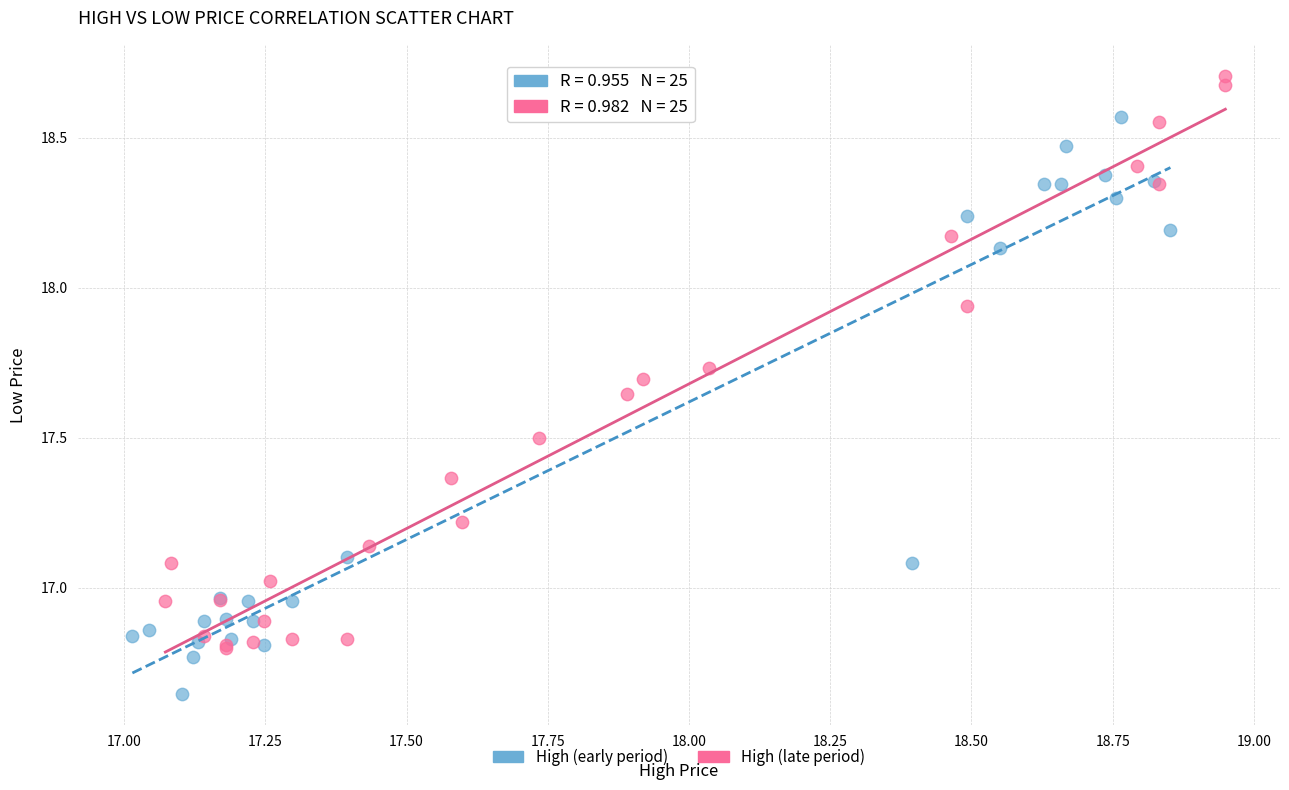

Which series reaches the maximum Y coordinate?

High (late period)